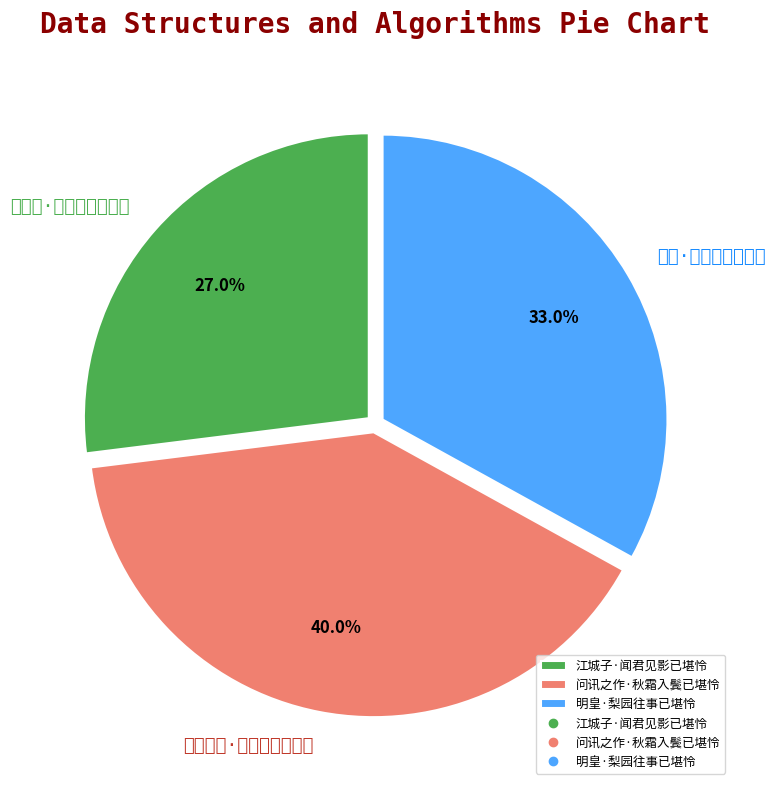

To the nearest percent, what percentage of the pie is 江城子·闻君见影已堪怜?

27%